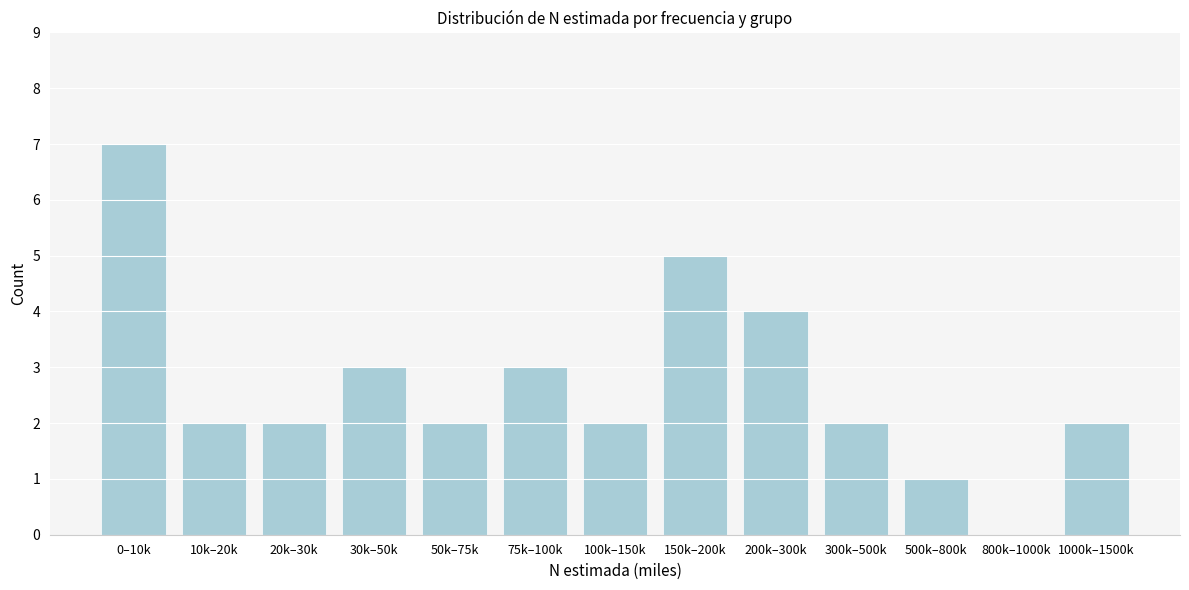

Reading left to right, extract all data points from this chart.

0–10k=7	10k–20k=2	20k–30k=2	30k–50k=3	50k–75k=2	75k–100k=3	100k–150k=2	150k–200k=5	200k–300k=4	300k–500k=2	500k–800k=1	800k–1000k=0	1000k–1500k=2